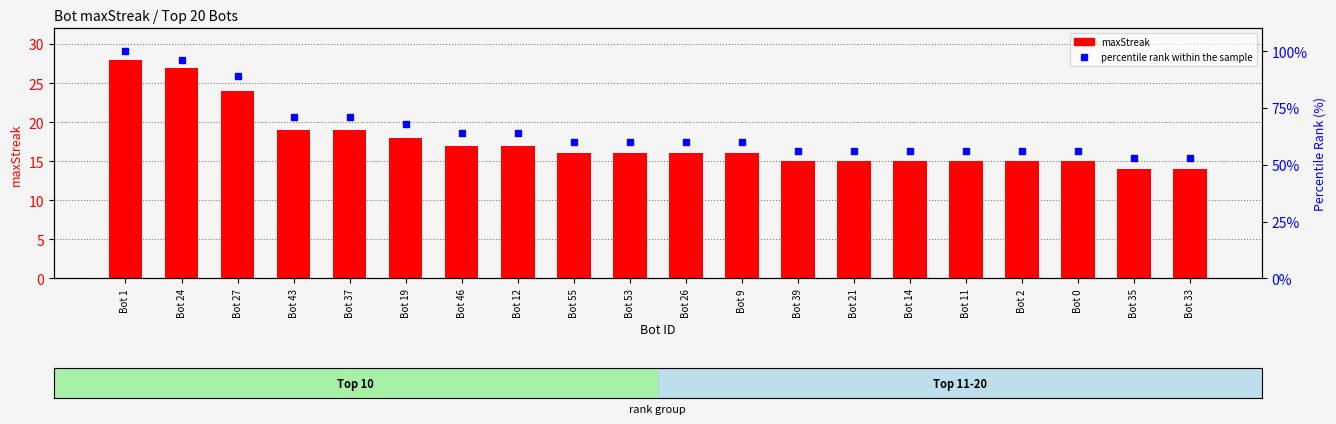

Rank the series at Bot 39 from lowest to highest value.

maxStreak, percentile rank within the sample